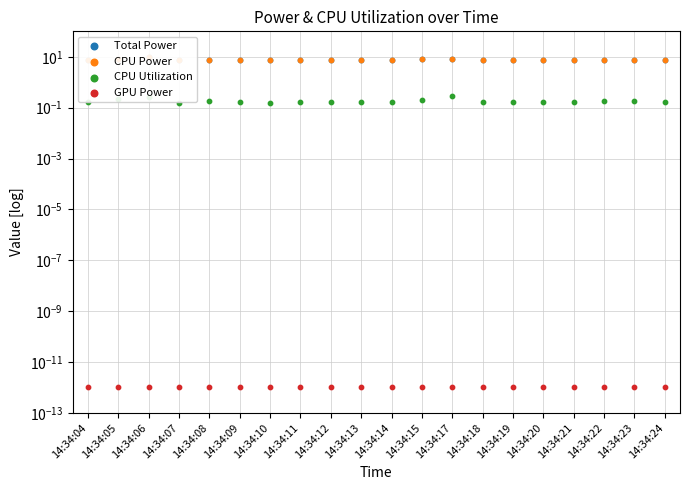

Which series contains the lowest Y value?

GPU Power